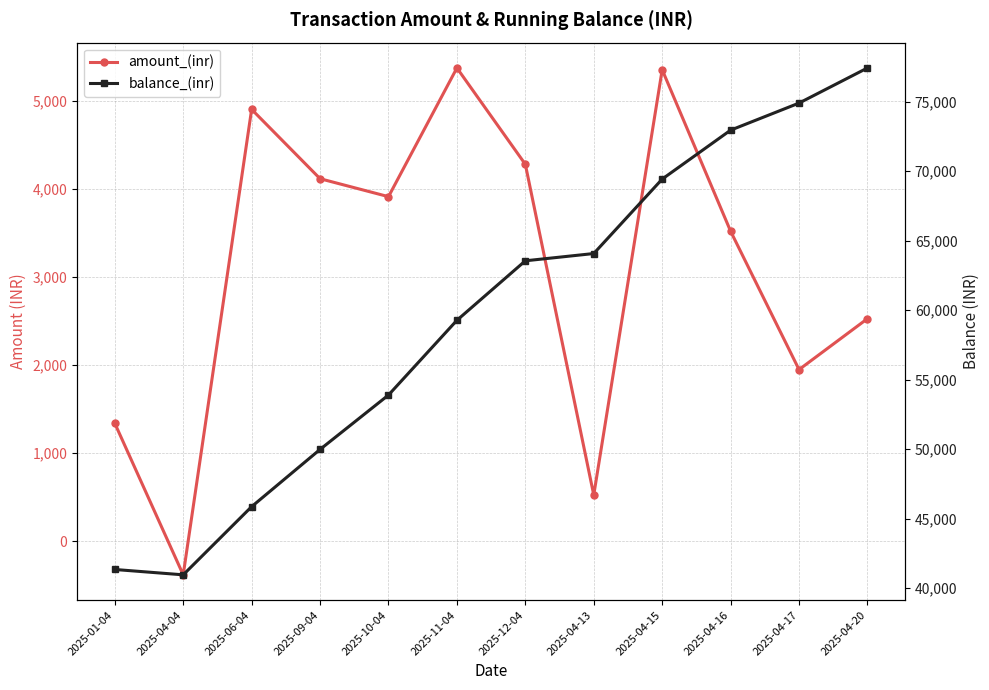

Is it true that amount_(inr) equals 969.9 at 2025-04-17?

False